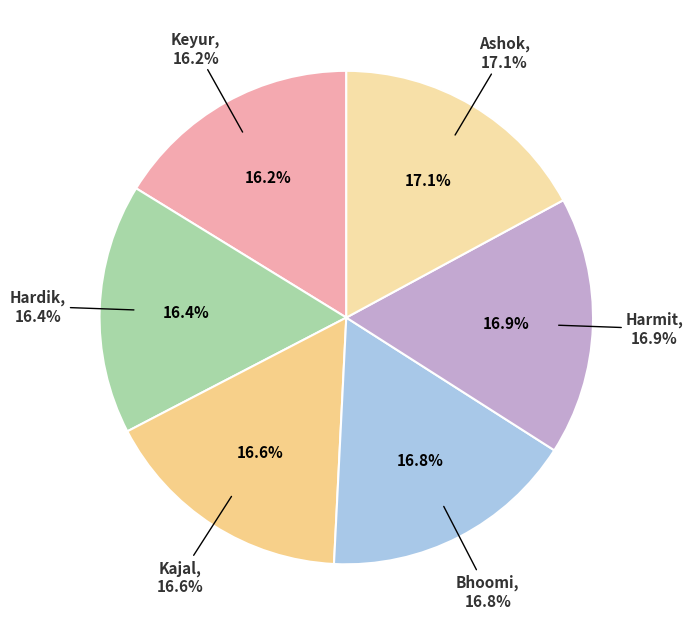

Which category has the biggest portion of the pie?

Ashok